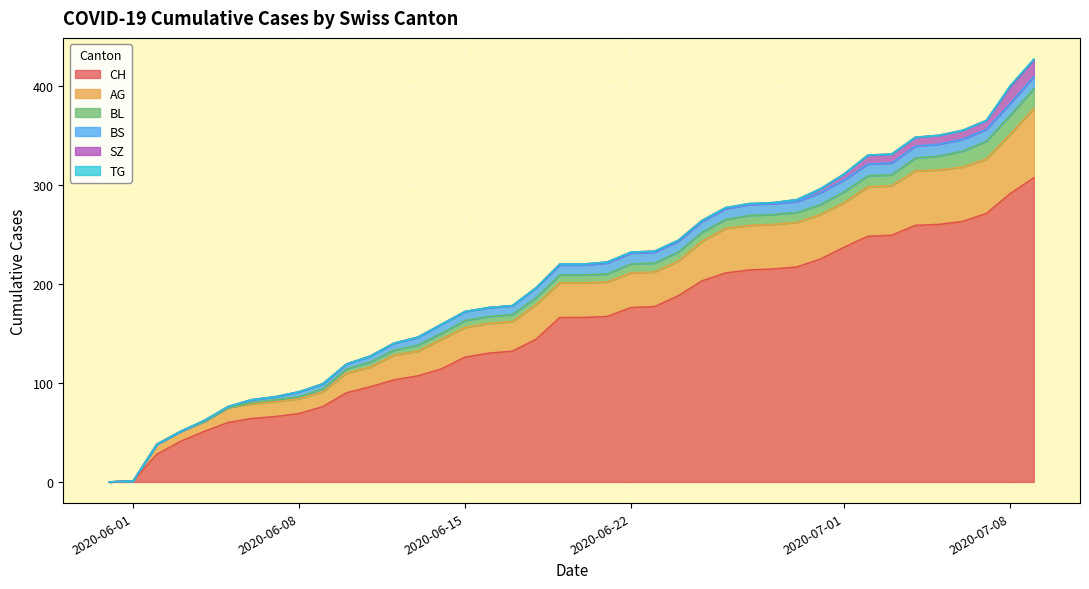

What is the maximum value shown in the chart?

307